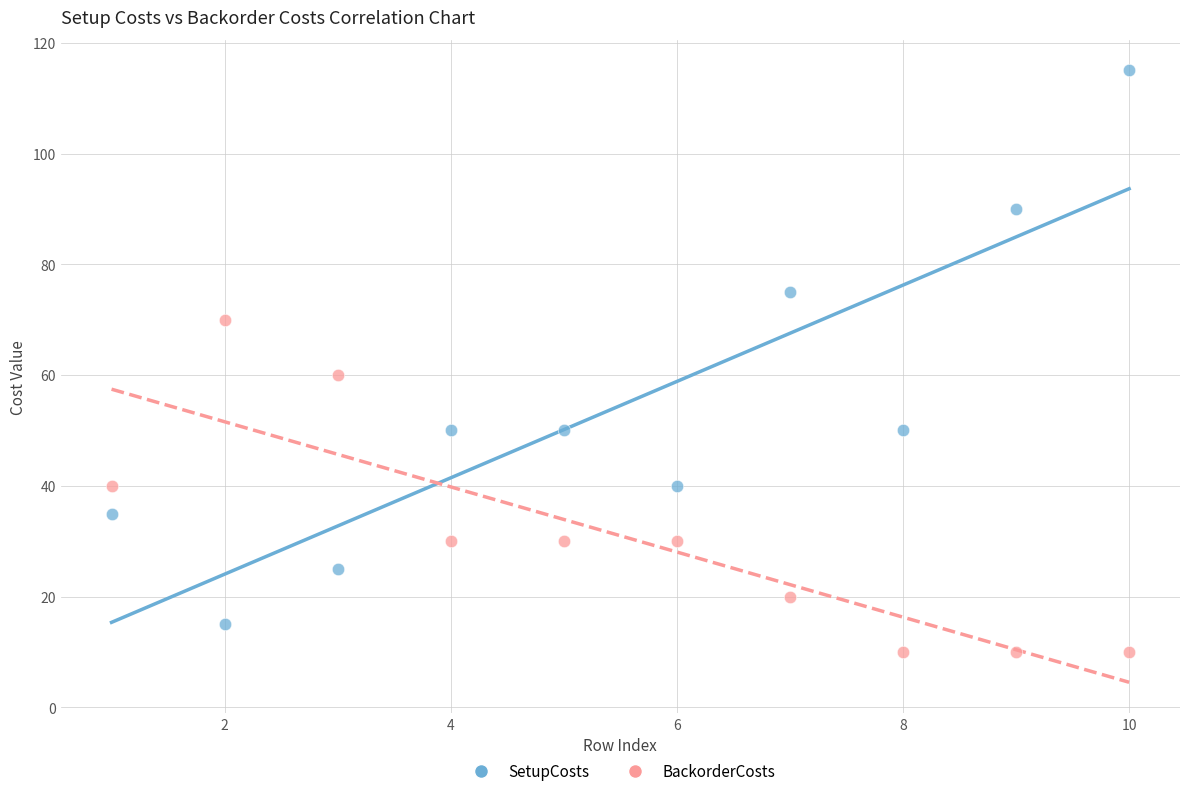

Which series has the widest spread of Y values?

SetupCosts